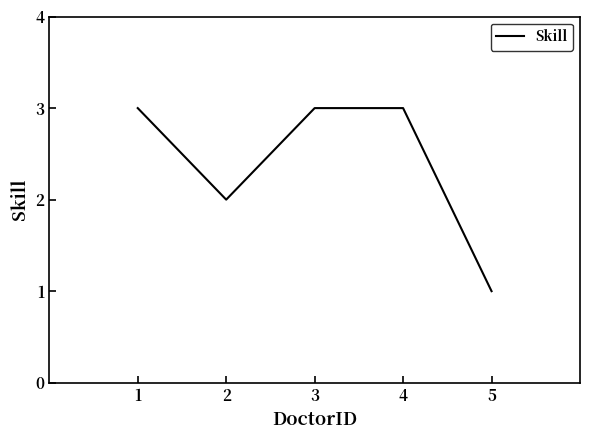

Which label corresponds to the smallest value in the chart?

5